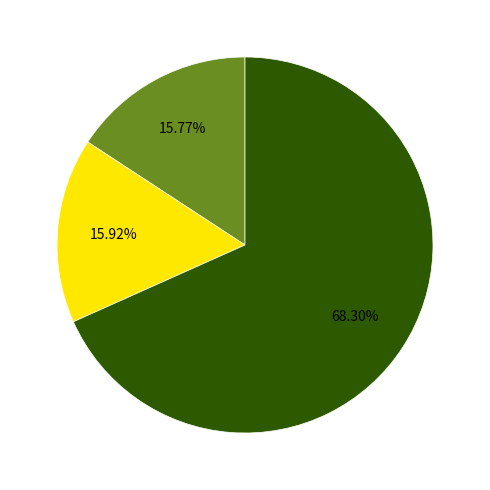

Is there a majority slice in this chart?

Yes